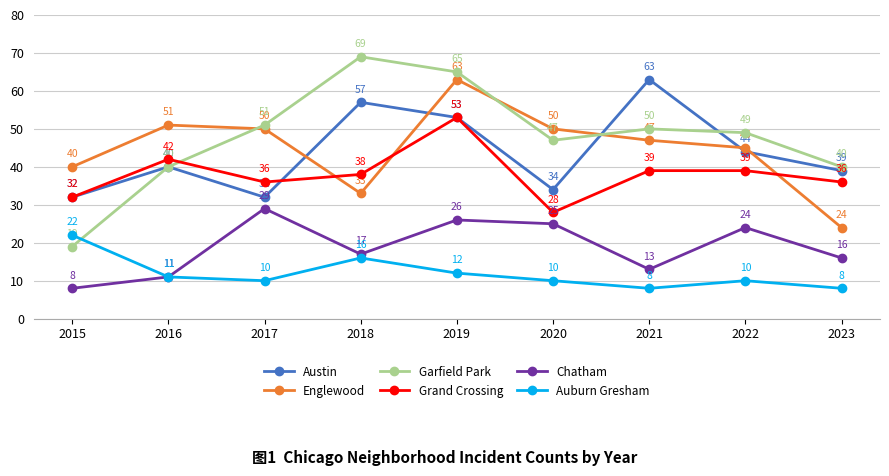

What is the sum of the Austin values at 2015 and 2016?

72